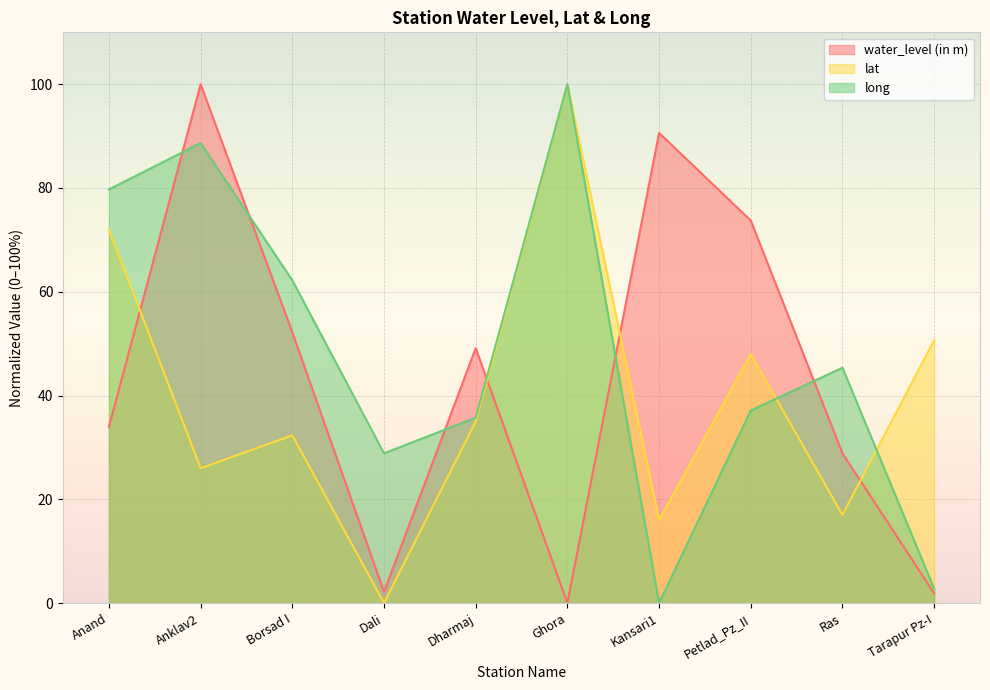

At how many categories does at least one series exceed 28?

10